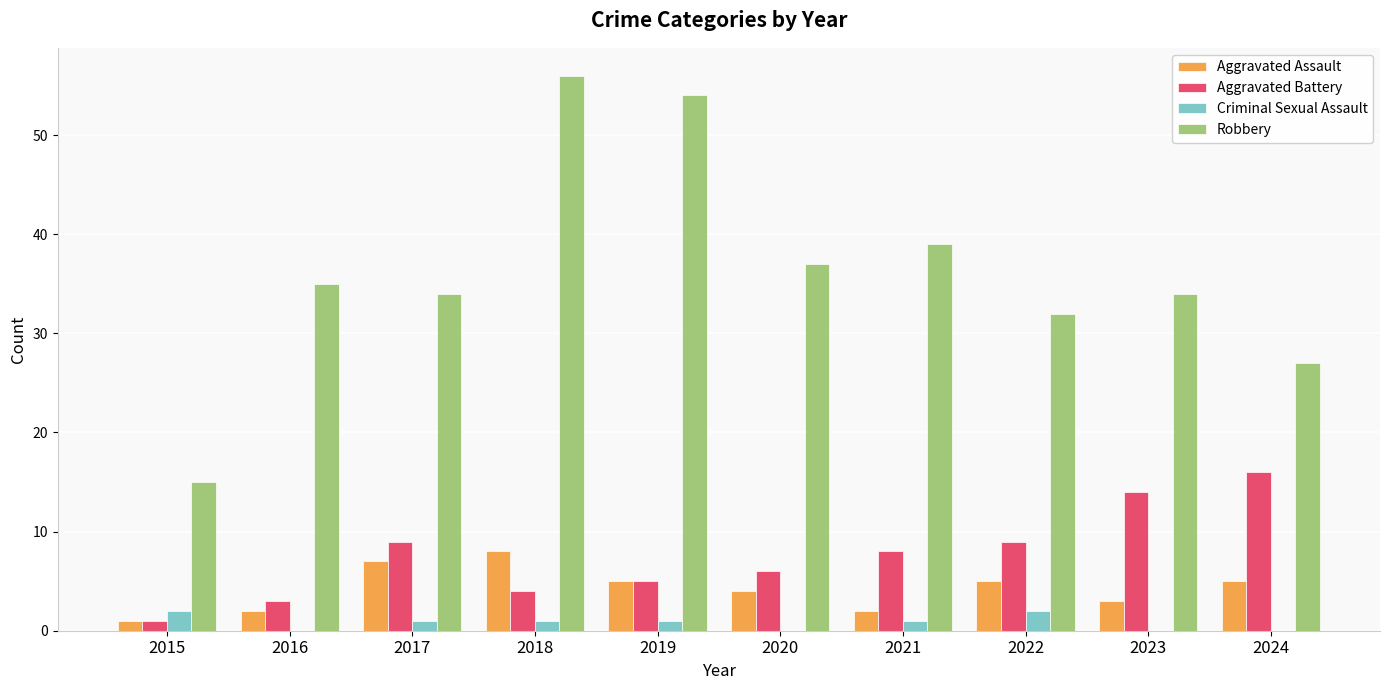

Reading left to right, list all the values displayed in this chart.

Aggravated Assault: 1	2	7	8	5	4	2	5	3	5
Aggravated Battery: 1	3	9	4	5	6	8	9	14	16
Criminal Sexual Assault: 2	0	1	1	1	0	1	2	0	0
Robbery: 15	35	34	56	54	37	39	32	34	27